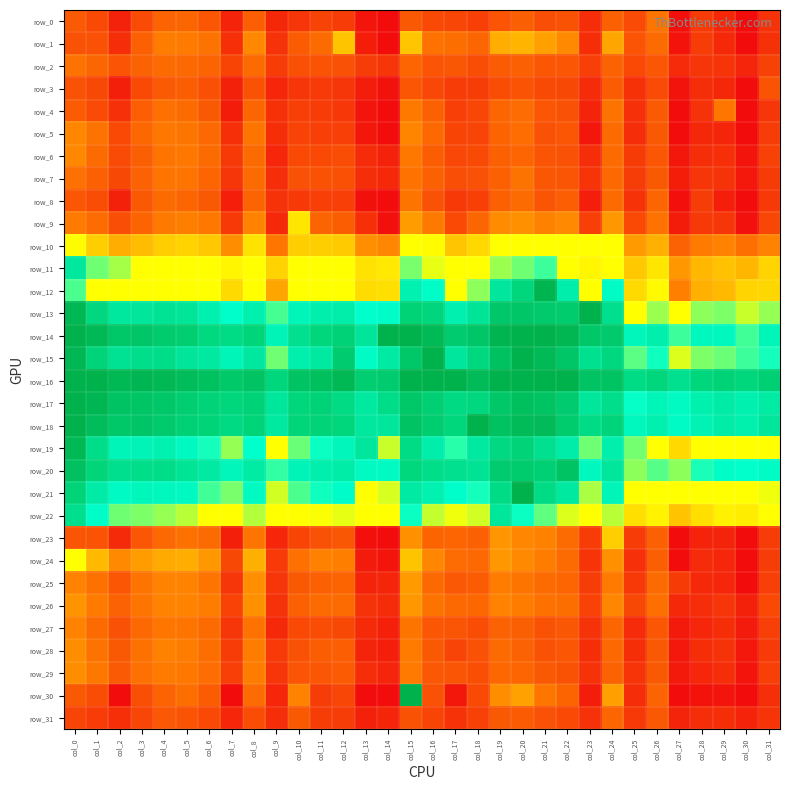

What is the minimum value shown in the chart?

-6107